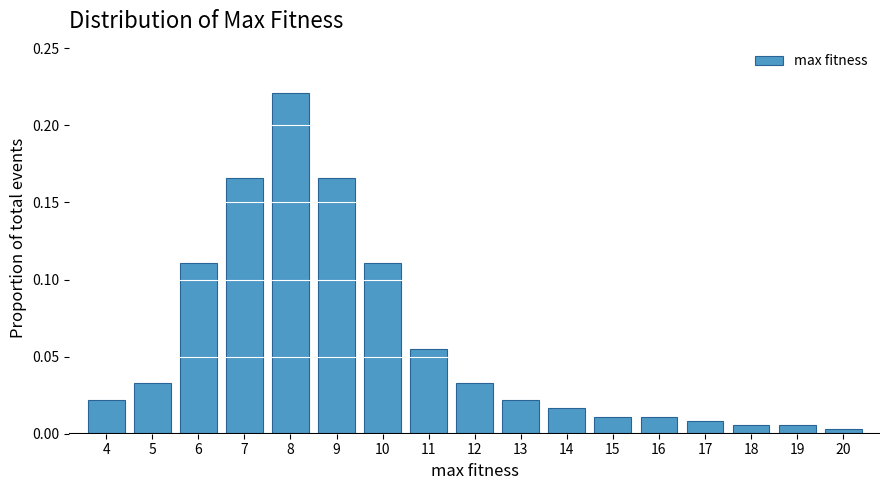

The chart shows a value of 0.1 at 8. True or false?

False